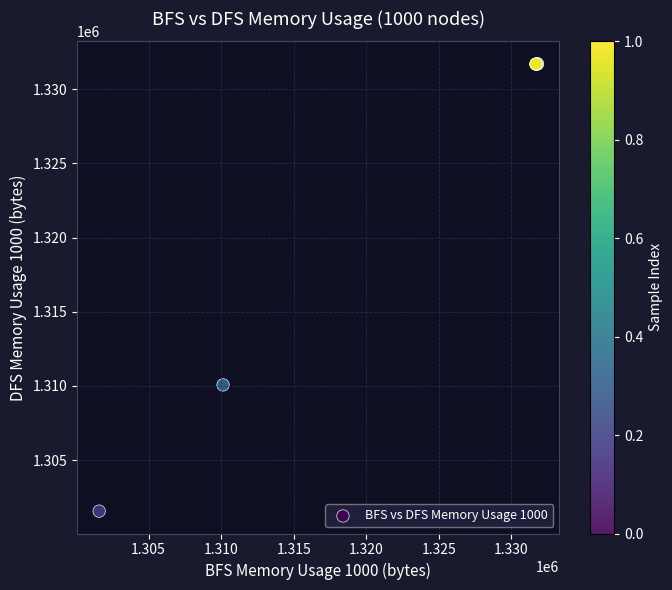

What Y value in the scatter plot is closest to 1316640?

1310072